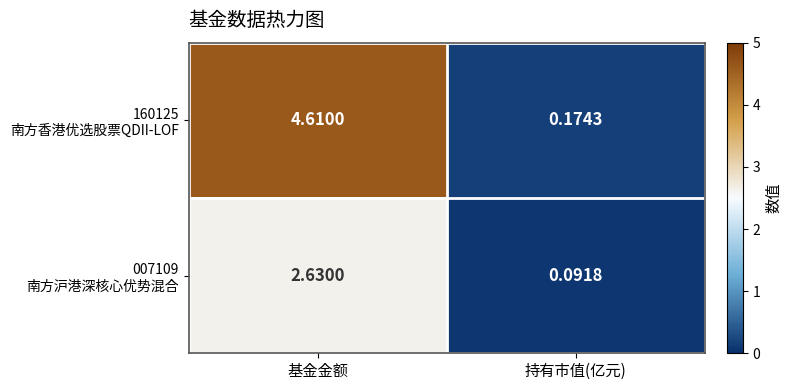

How many data points does each series have?

2